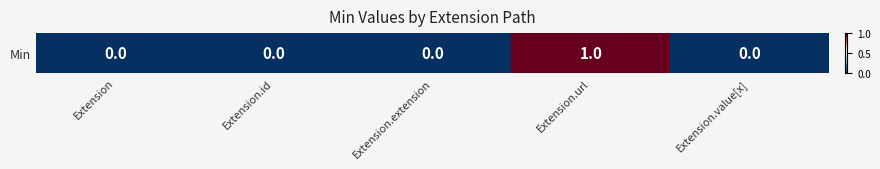

What is the difference between the maximum and minimum values?

1